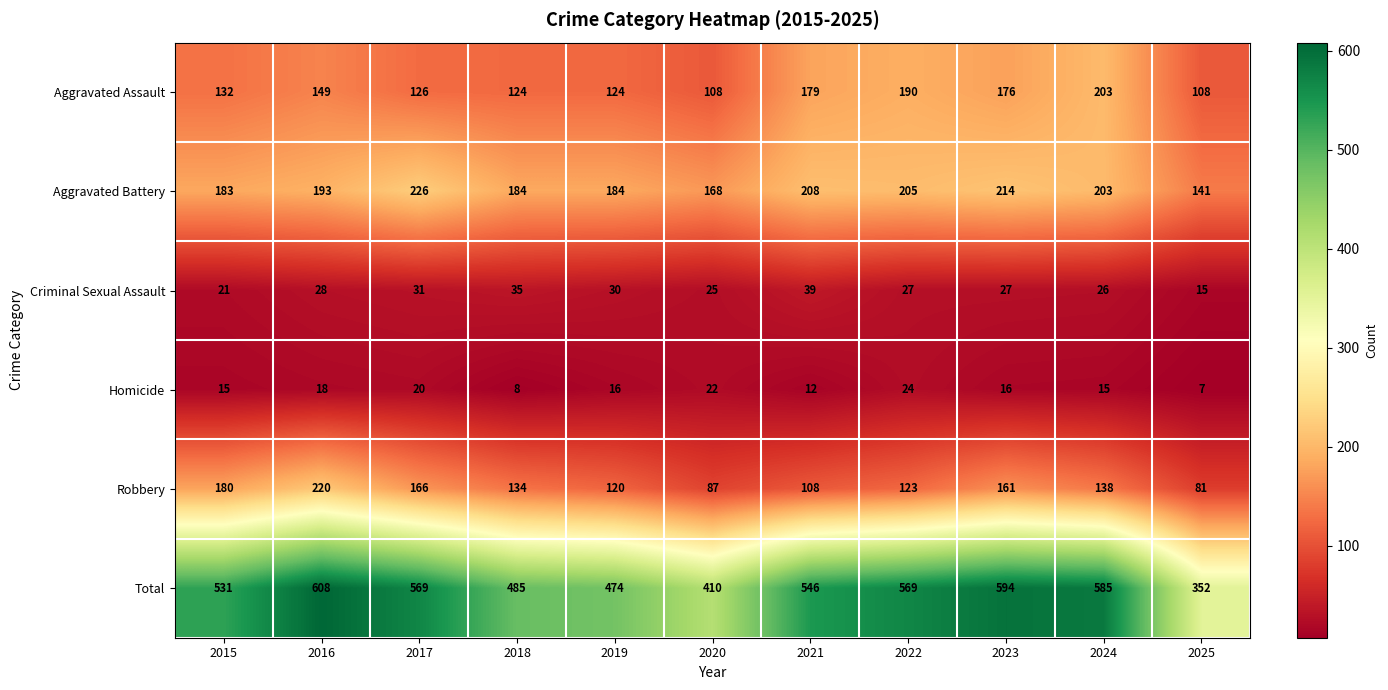

Is it true that Aggravated Assault equals 215 at 2019?

False